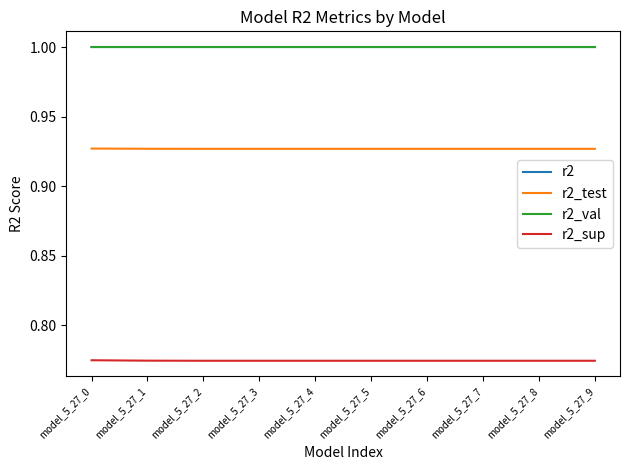

What is the total value across all series at model_5_27_4?

3.7